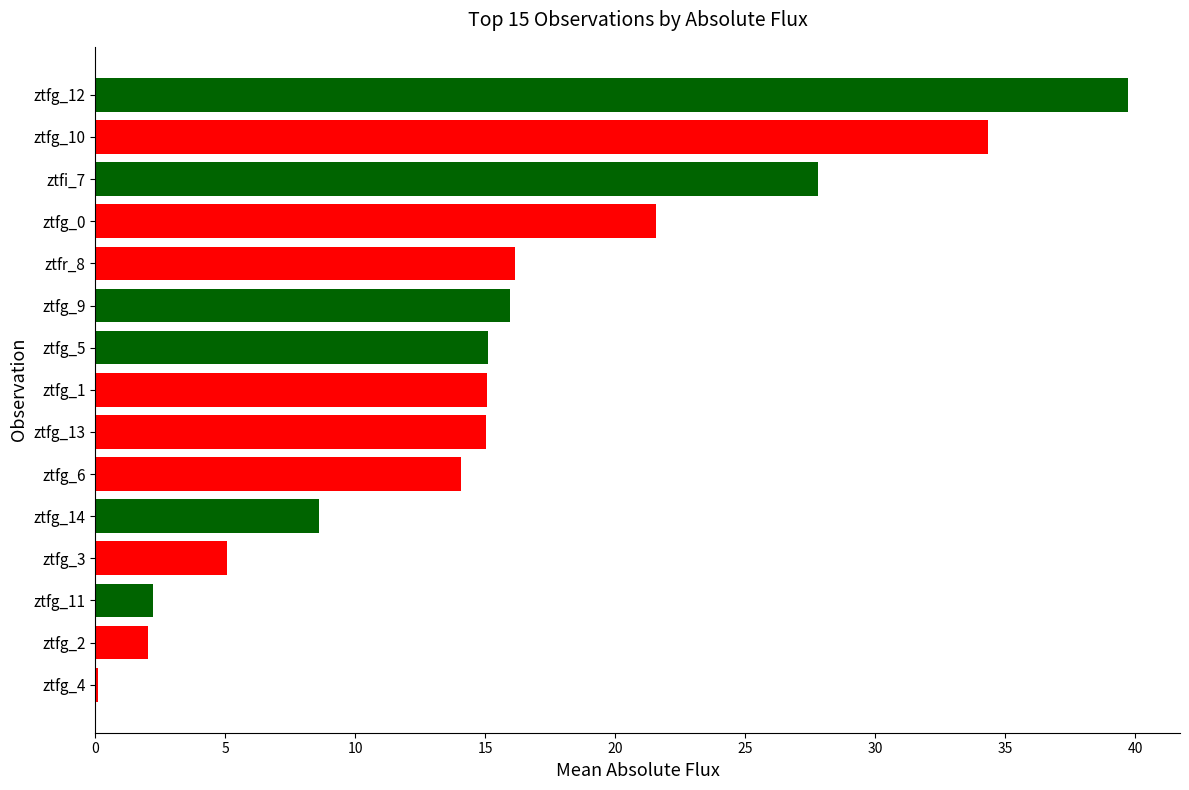

Count the number of categories in the chart.

15